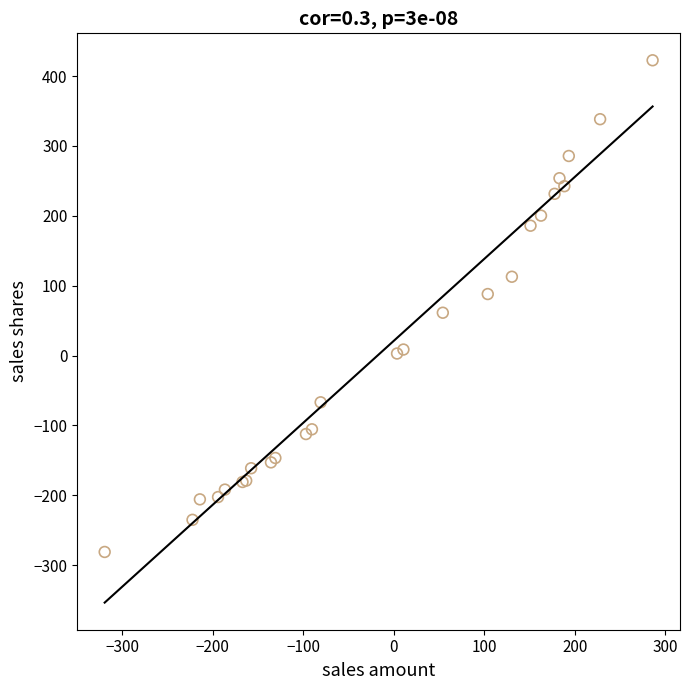

What Y value in the scatter plot is closest to 70?

61.3